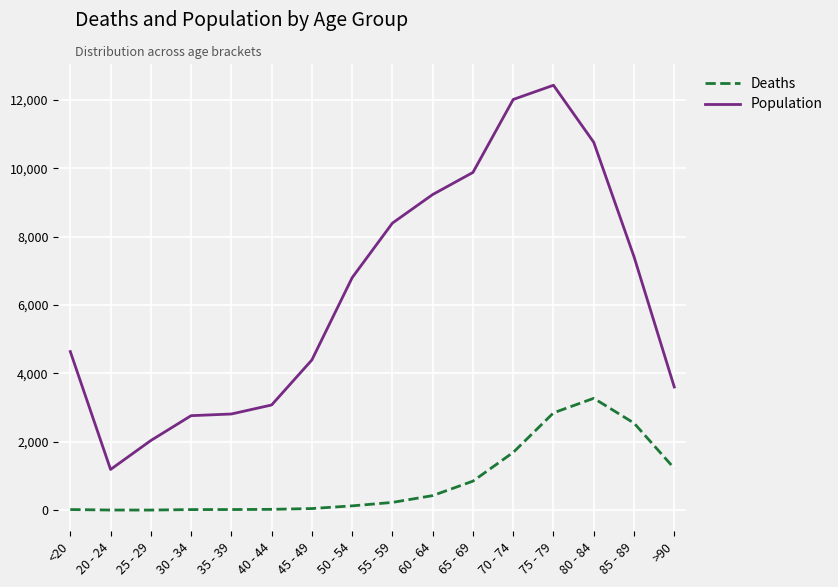

How many values in the Population series are below 6803?

8